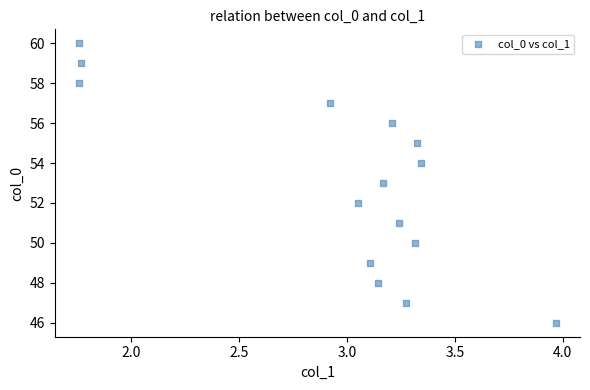

What is the range of Y values (max minus min)?

14